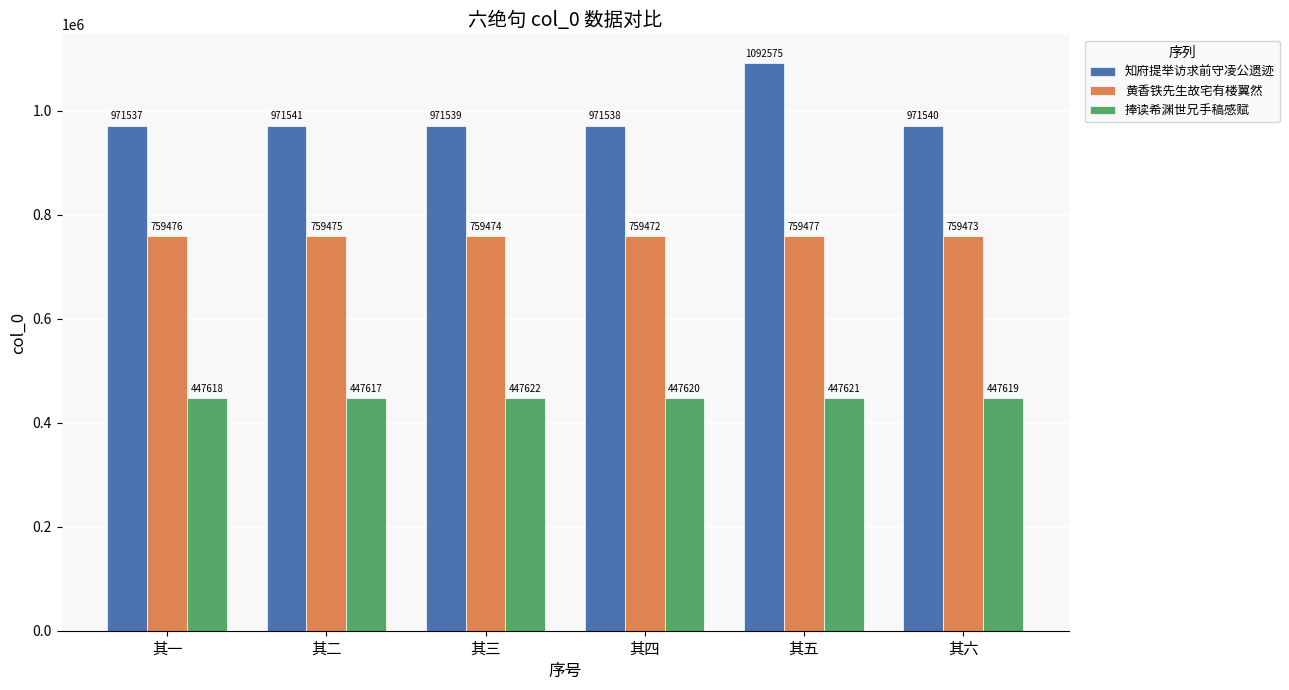

What is the smallest value displayed?

447617